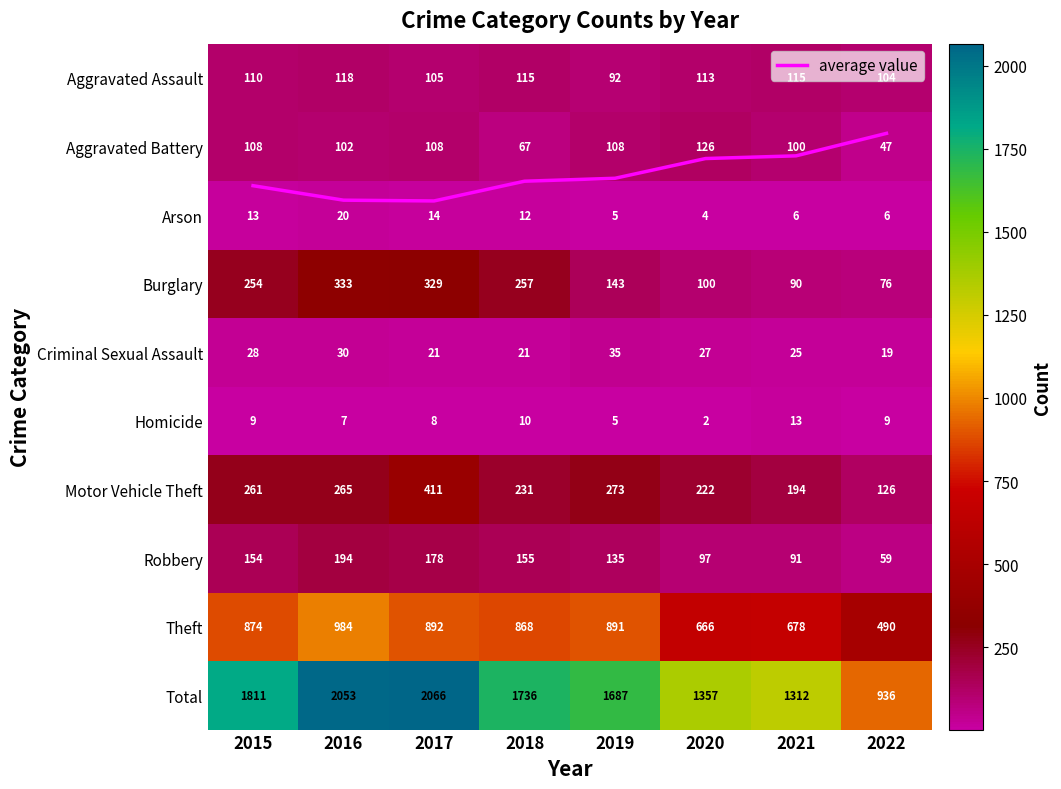

How many data points in Homicide are above 9?

2